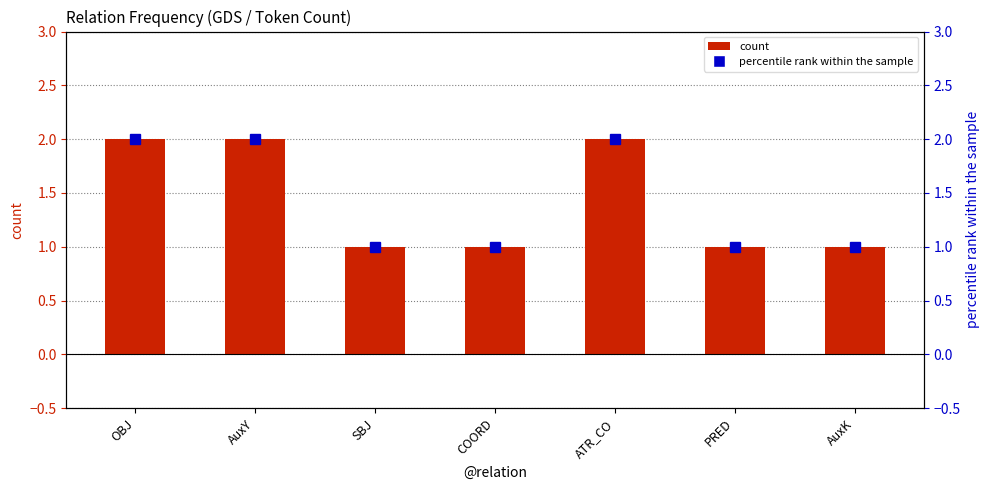

Reading left to right, what are all the values shown in this chart?

OBJ=2	AuxY=2	SBJ=1	COORD=1	ATR_CO=2	PRED=1	AuxK=1